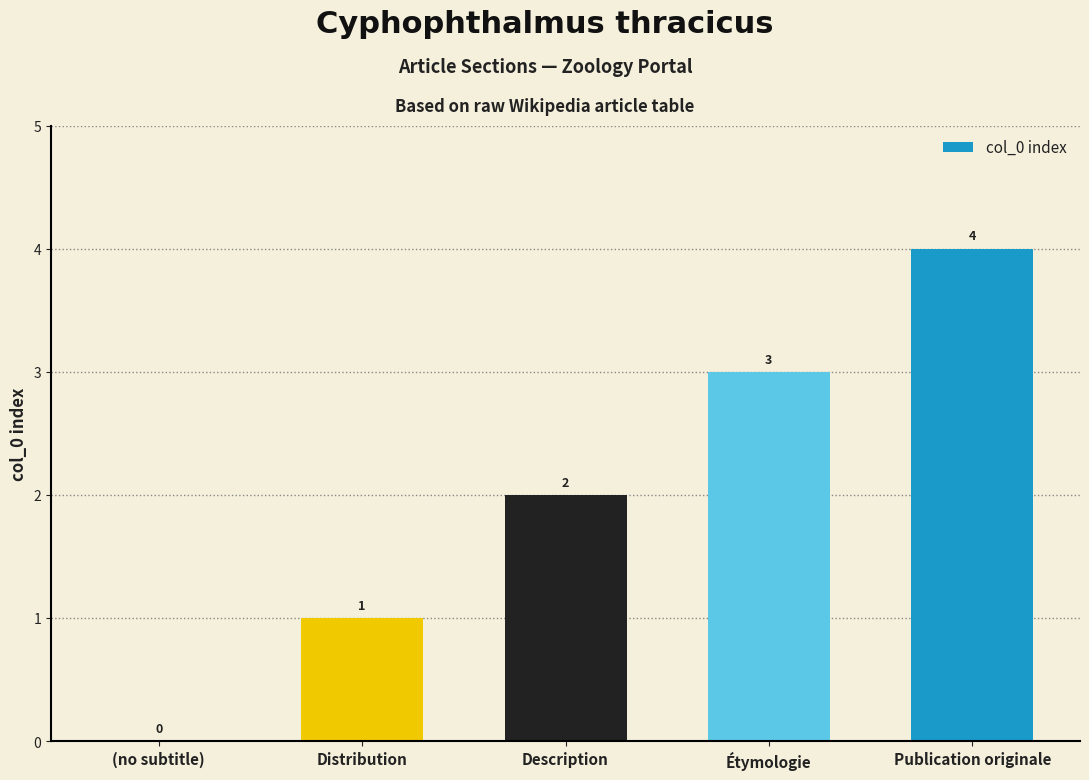

The value at Publication originale is 2. True or false?

False